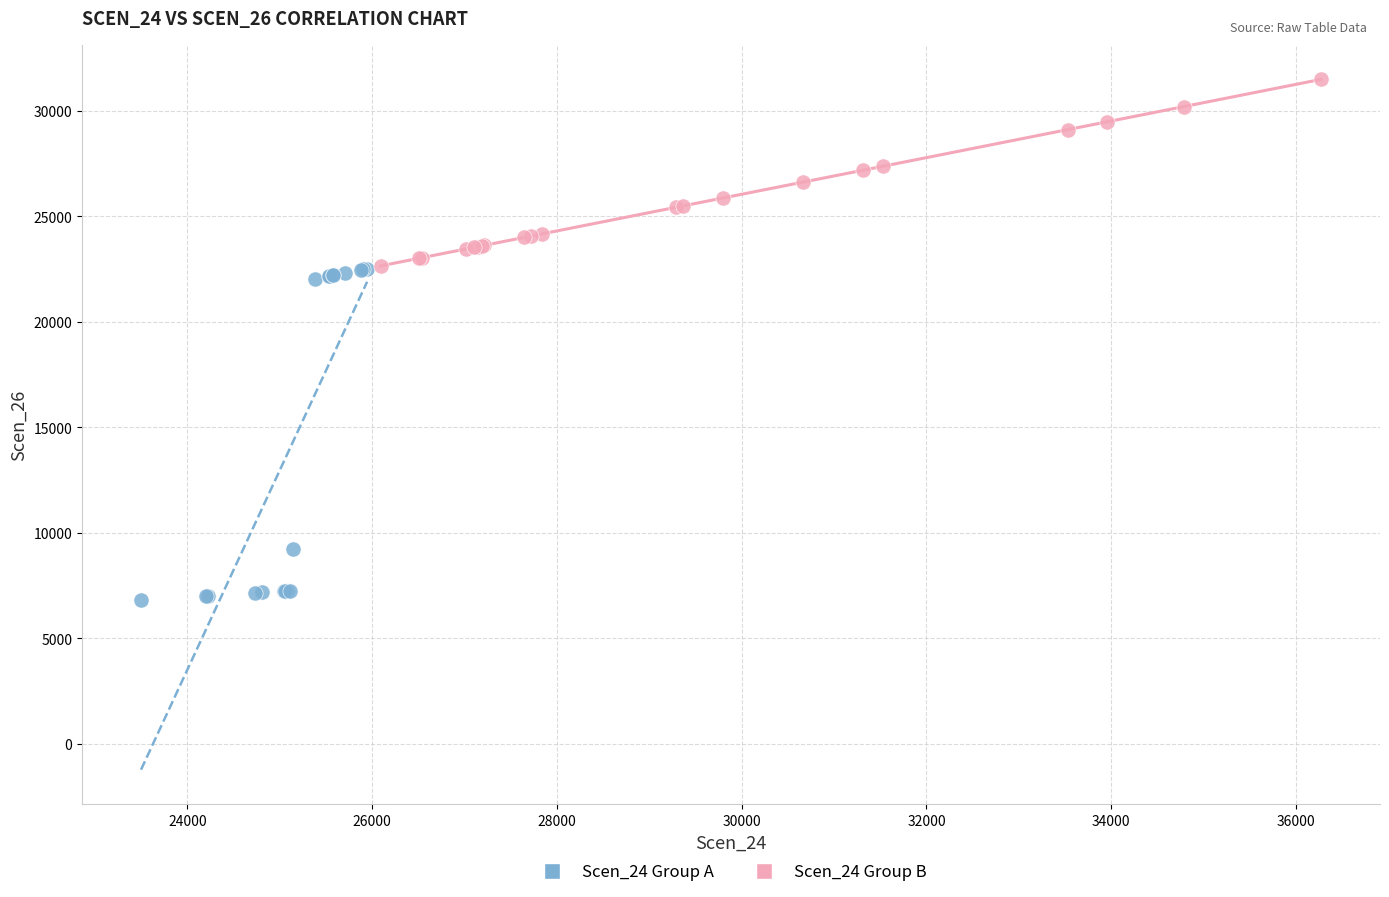

Which series contains the lowest Y value?

Scen_24 Group A